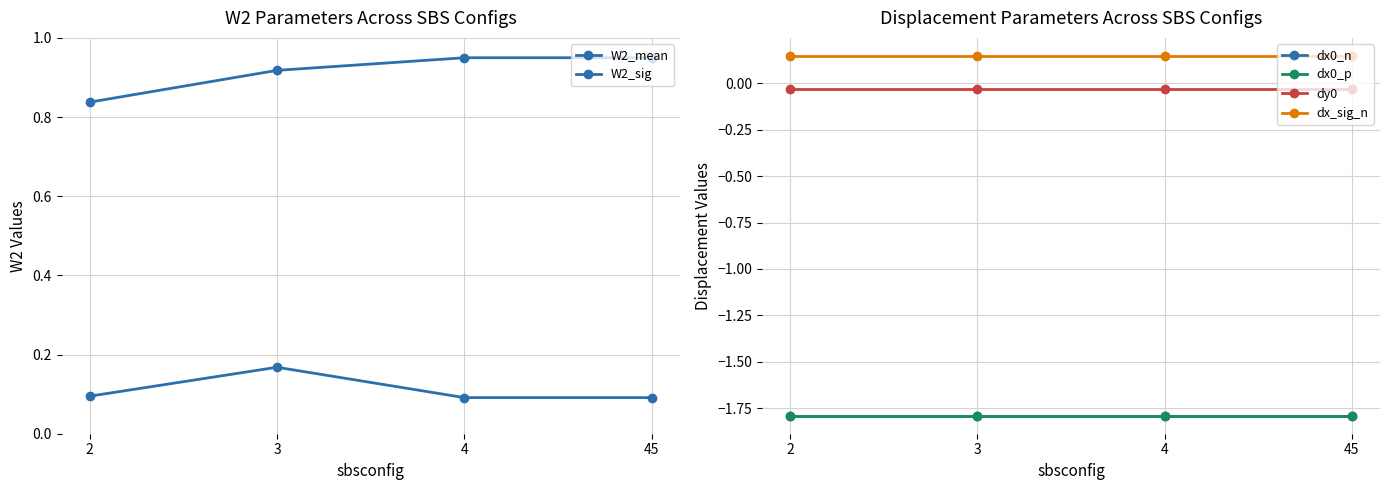

List the series in order of their peak value, lowest first.

dx0_n, dx0_p, dy0, dx_sig_n, W2_sig, W2_mean